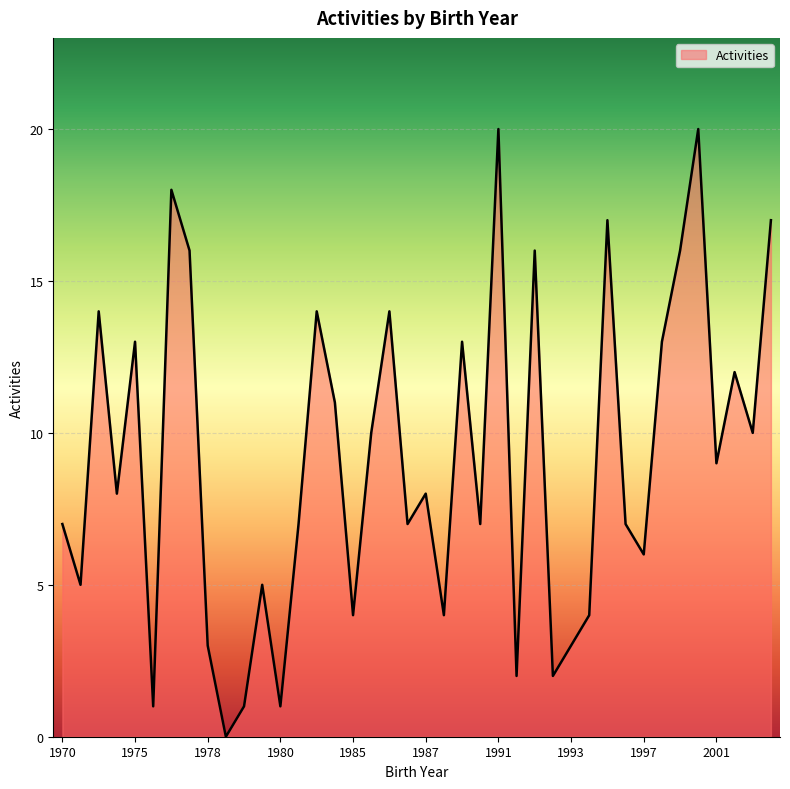

What is the greatest value displayed?

20